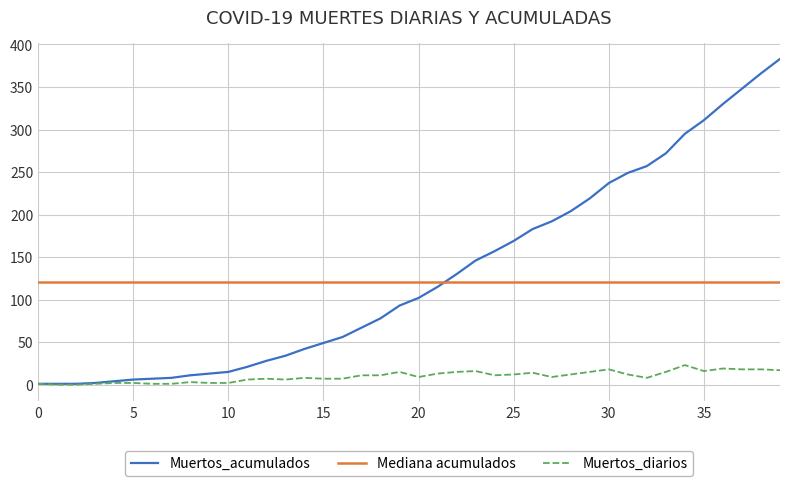

True or false: Mediana acumulados and Muertos_diarios cross at least once.

False